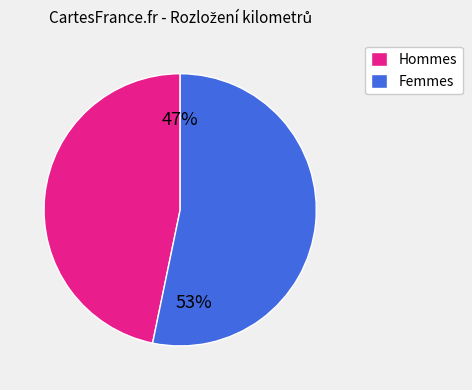

Is it true that Hommes is 56% of the pie?

False